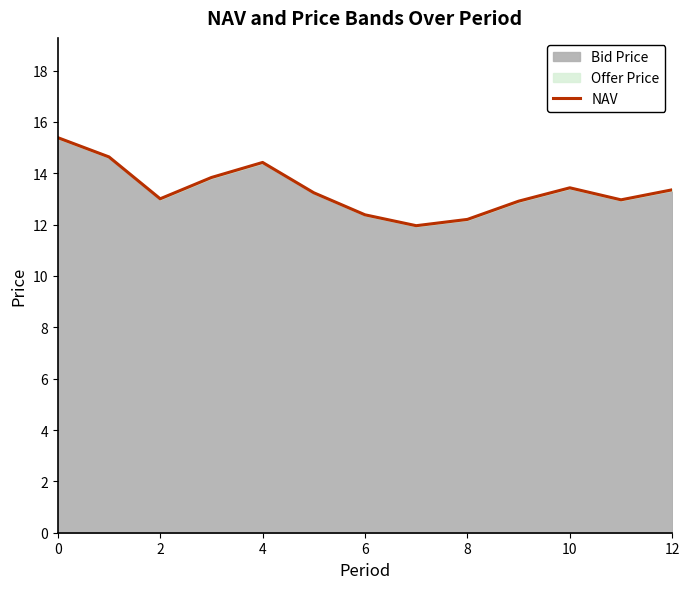

The NAV series shows 7.1 at 12. True or false?

False